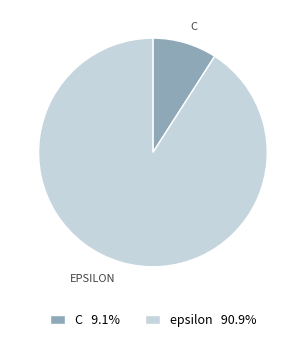

Rank the categories by value from highest to lowest.

epsilon, C